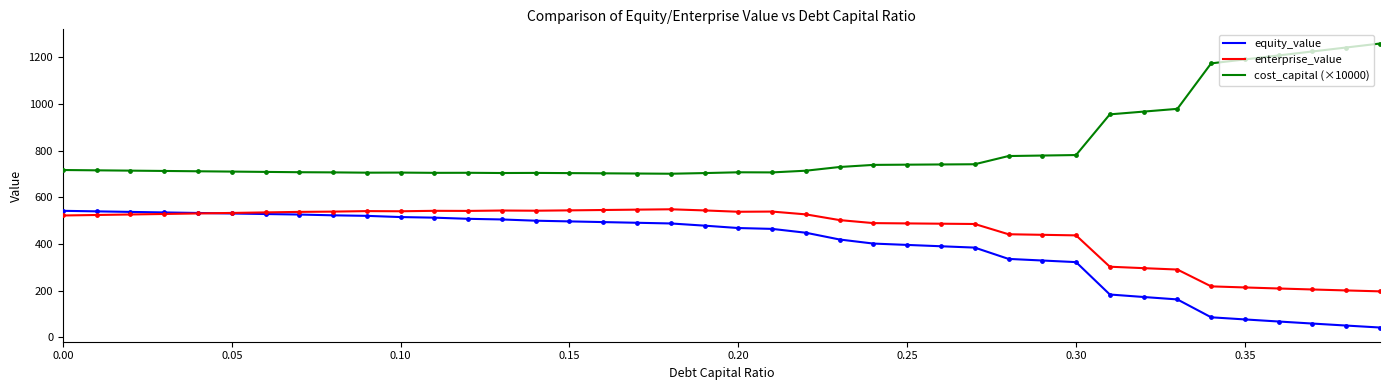

What are all the series names shown in the legend?

equity_value, enterprise_value, cost_capital (×10000)